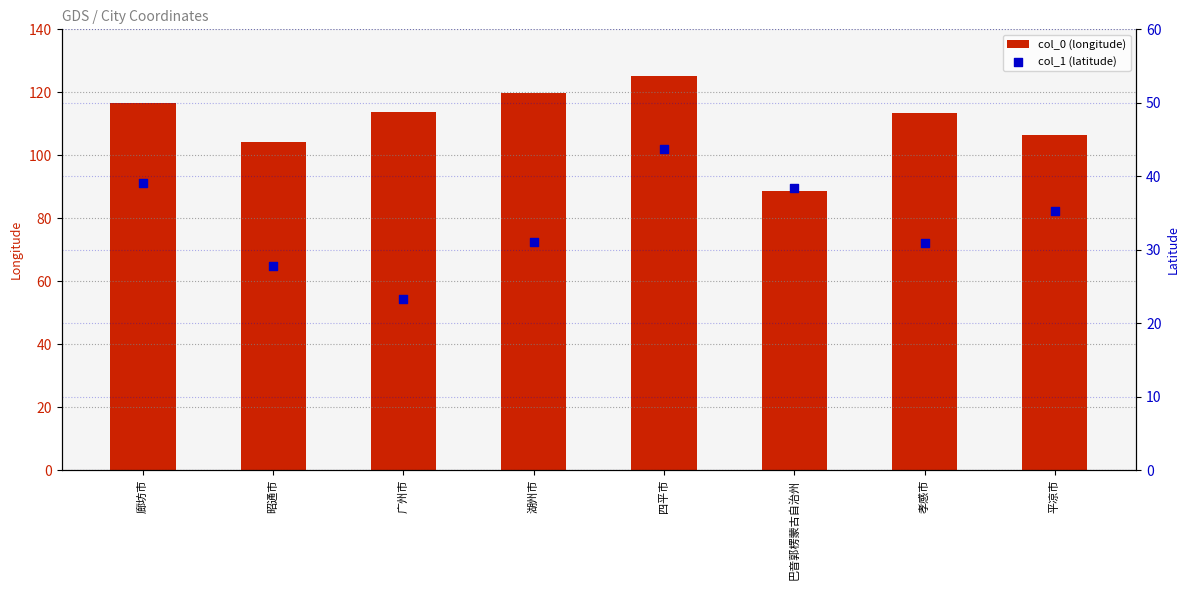

Which series contains the lowest Y value?

col_1 (latitude)